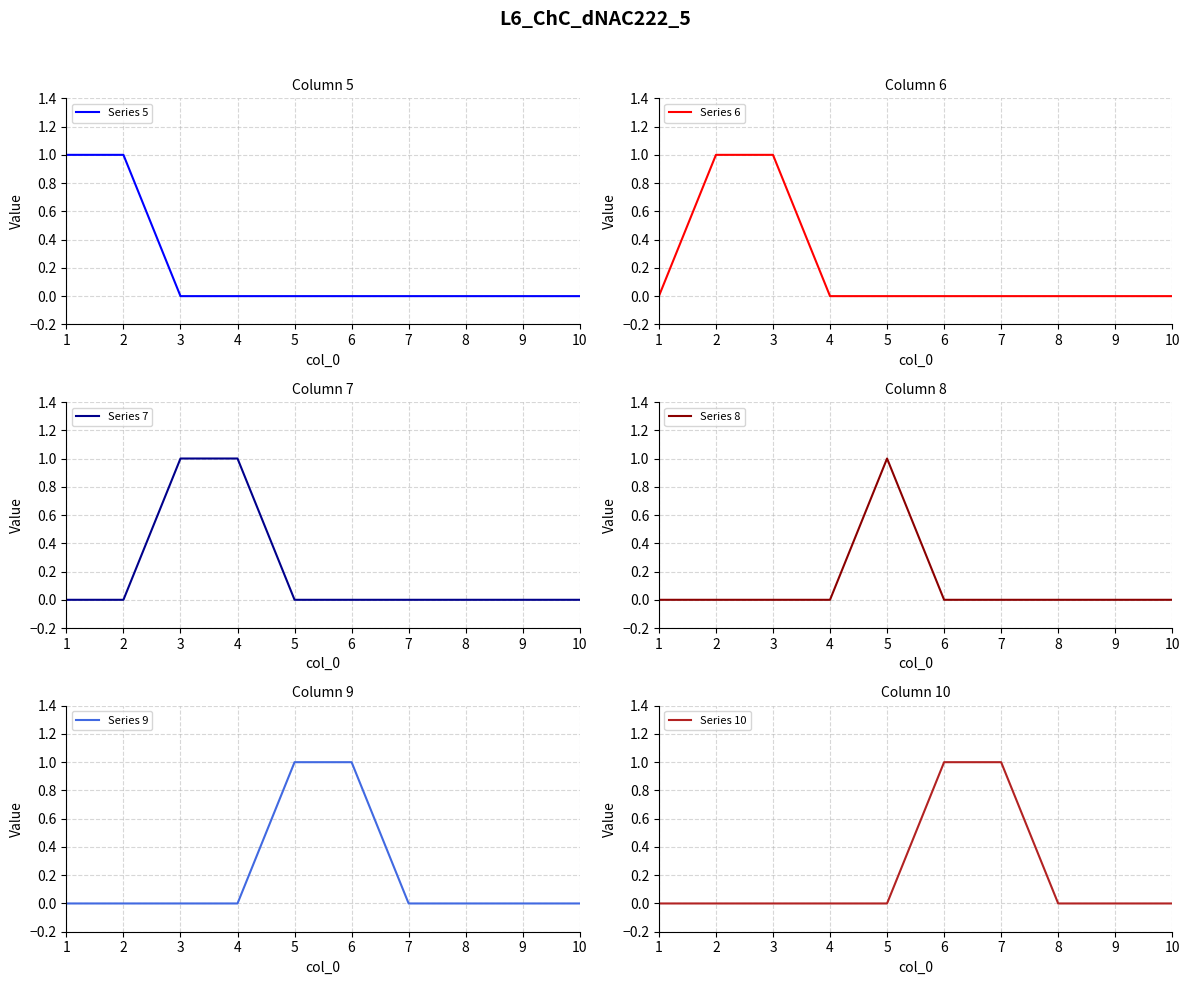

How many lines are shown in the chart?

6